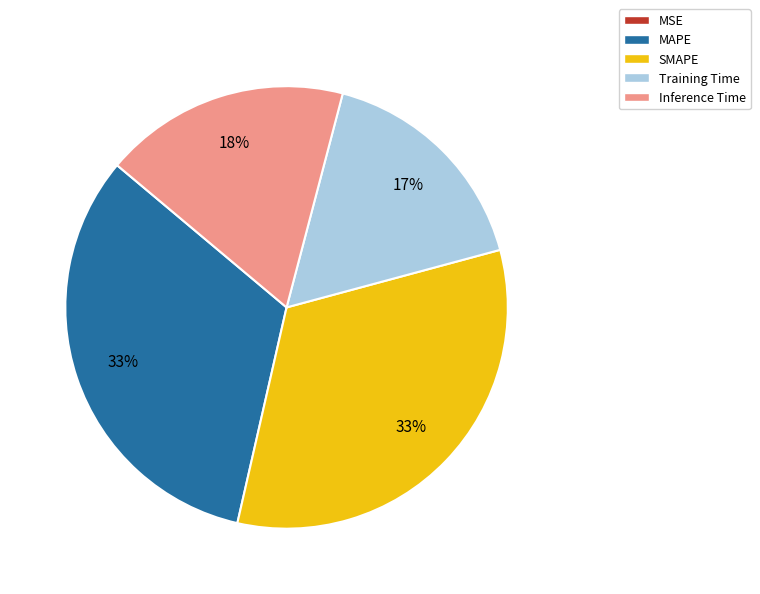

Is there a majority slice in this chart?

No